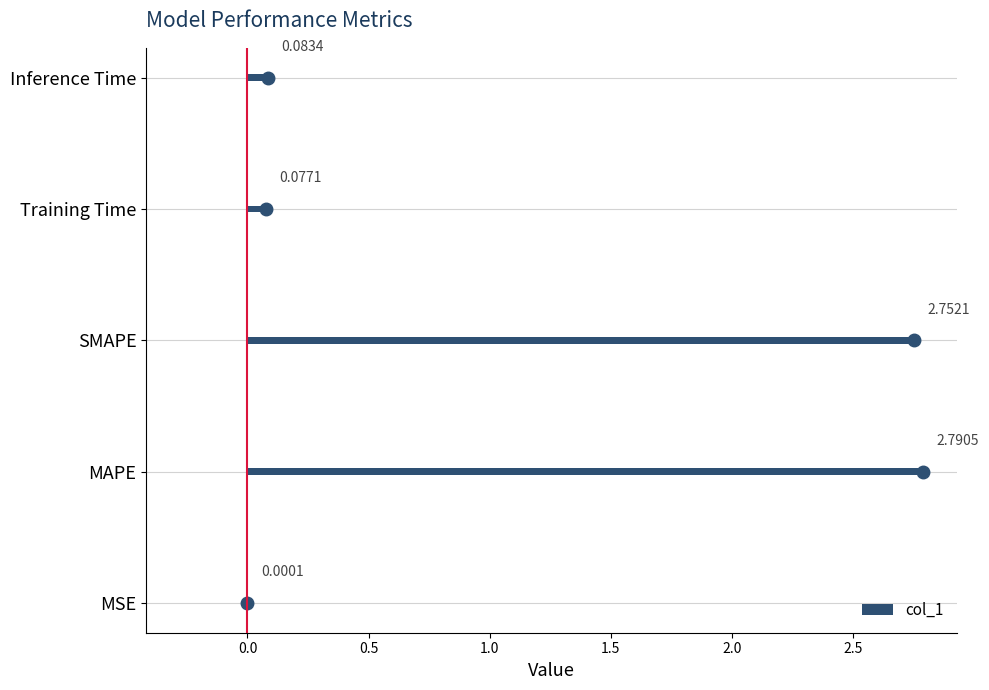

What is the value of the 4th bar from the left?

0.1